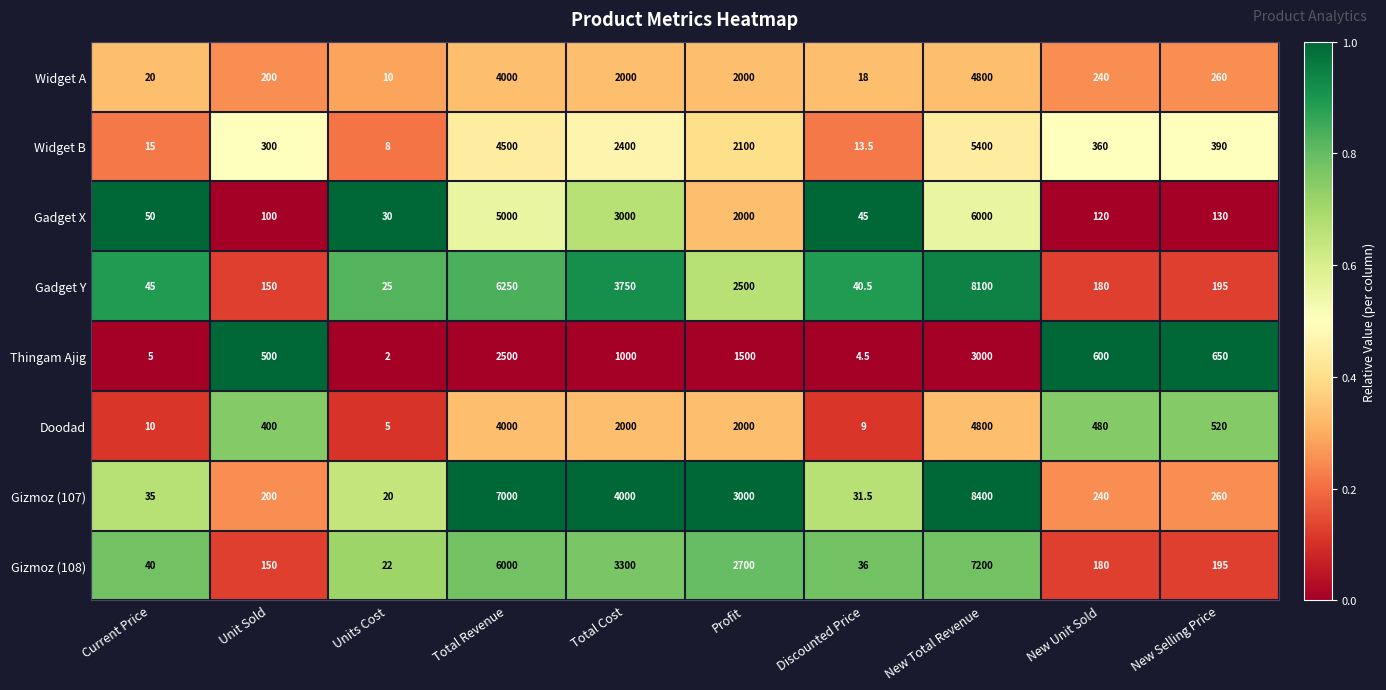

True or false: Gizmoz (108) has a value of 6000.0 at Total Revenue.

True